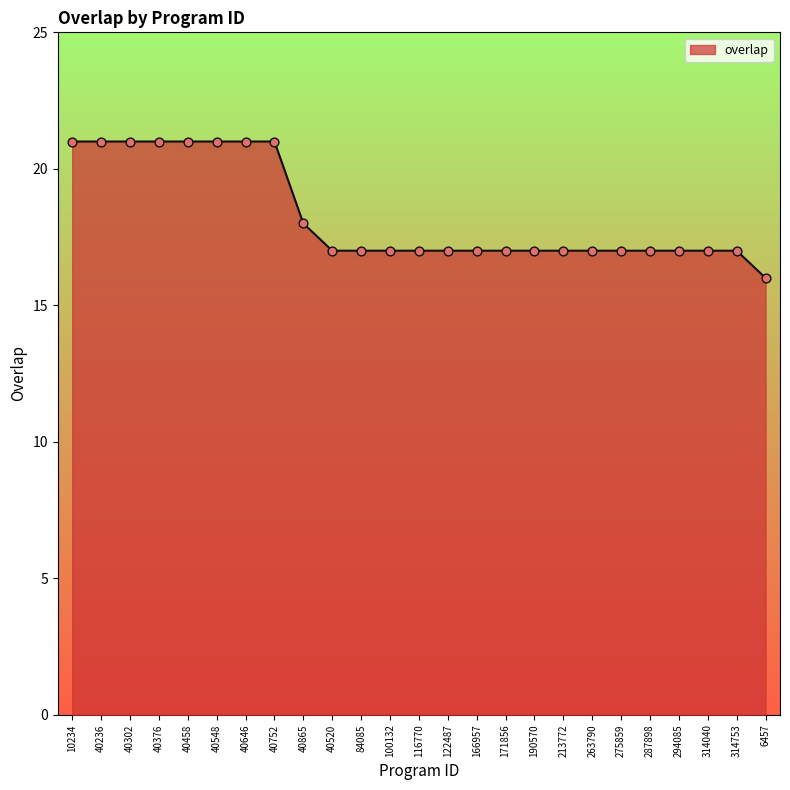

Approximately how many times larger is the value at 40752 compared to 6457?

1.3